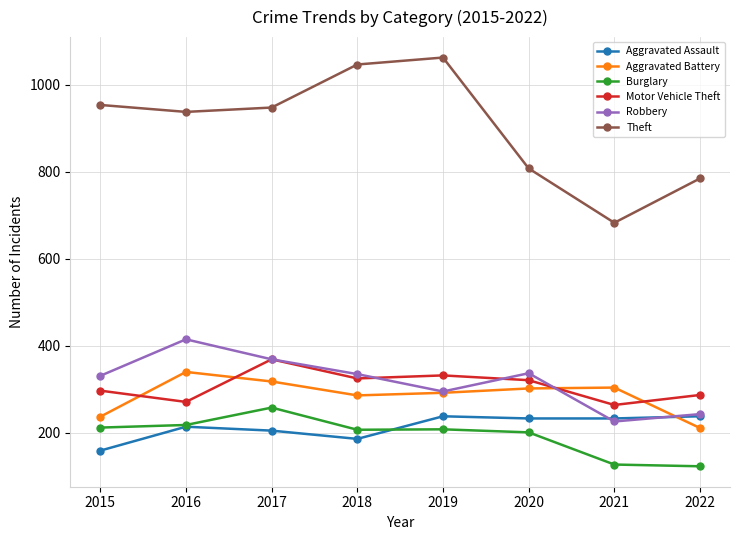

What are all the series names shown in the legend?

Aggravated Assault, Aggravated Battery, Burglary, Motor Vehicle Theft, Robbery, Theft